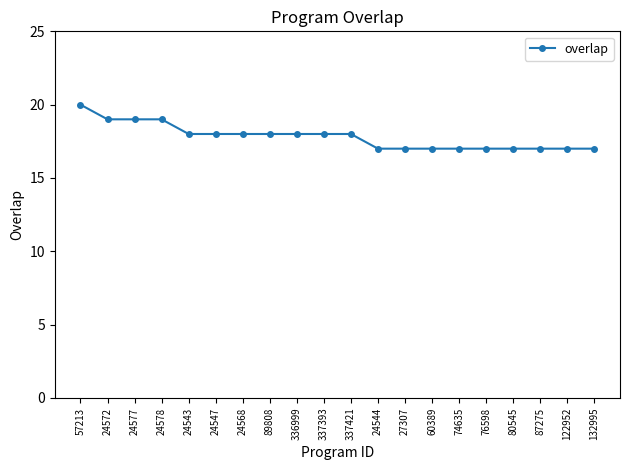

What is the sum of all values?

356